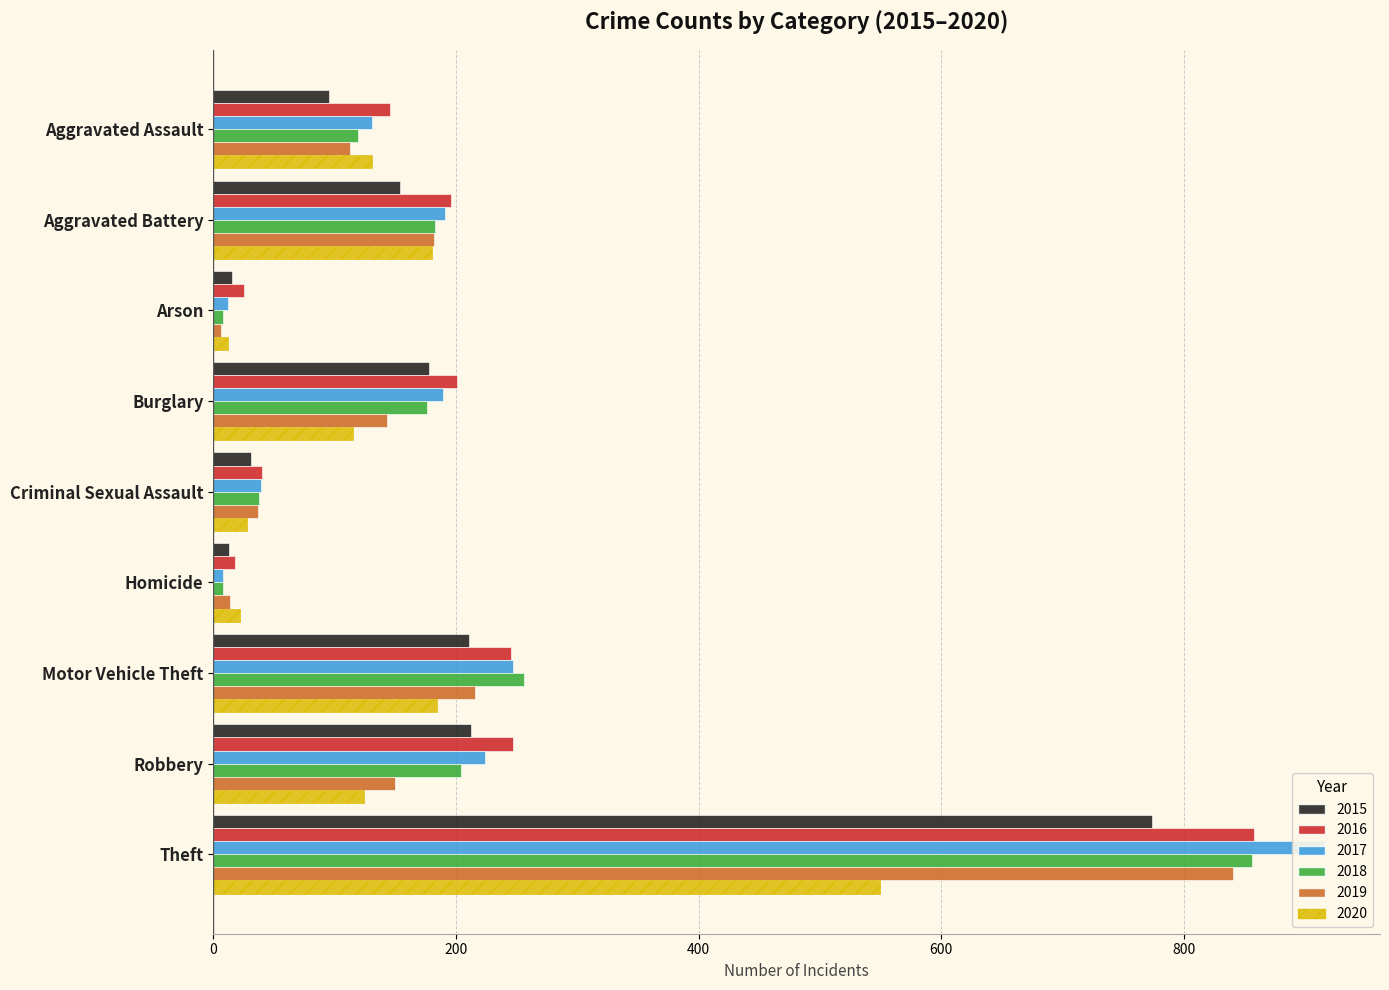

What is the difference between the highest and lowest values at Aggravated Assault?

51